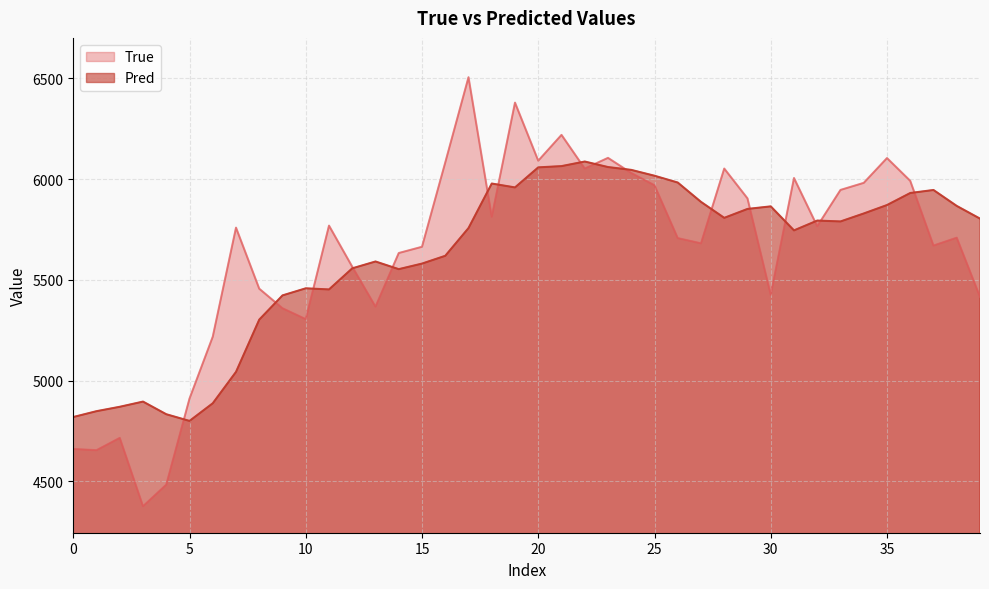

Which series has the widest spread of values?

True